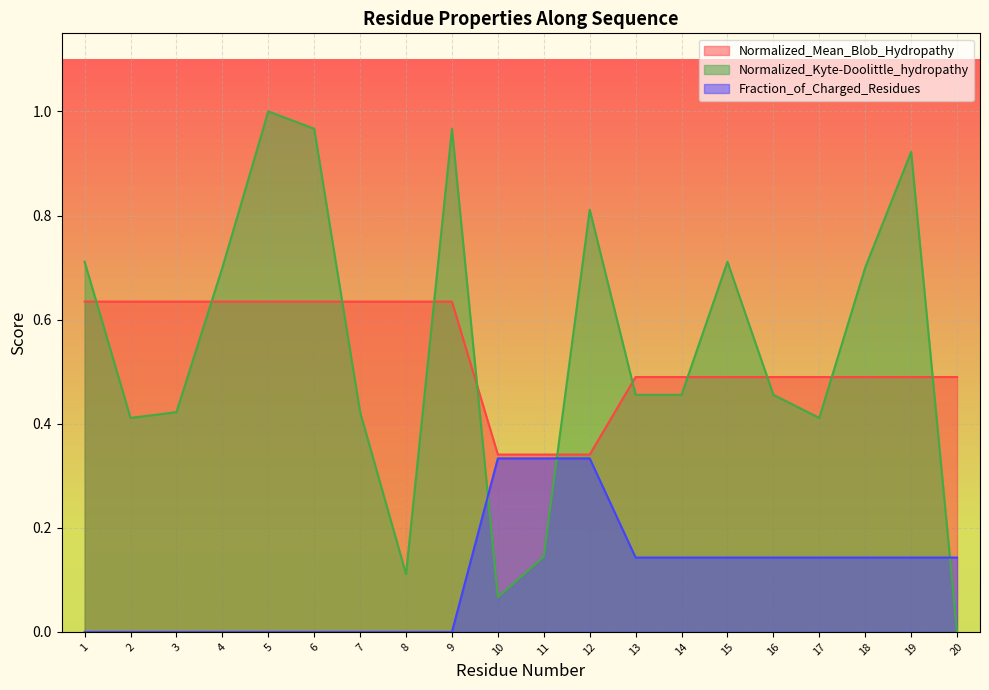

What is the maximum value shown in the chart?

1.0